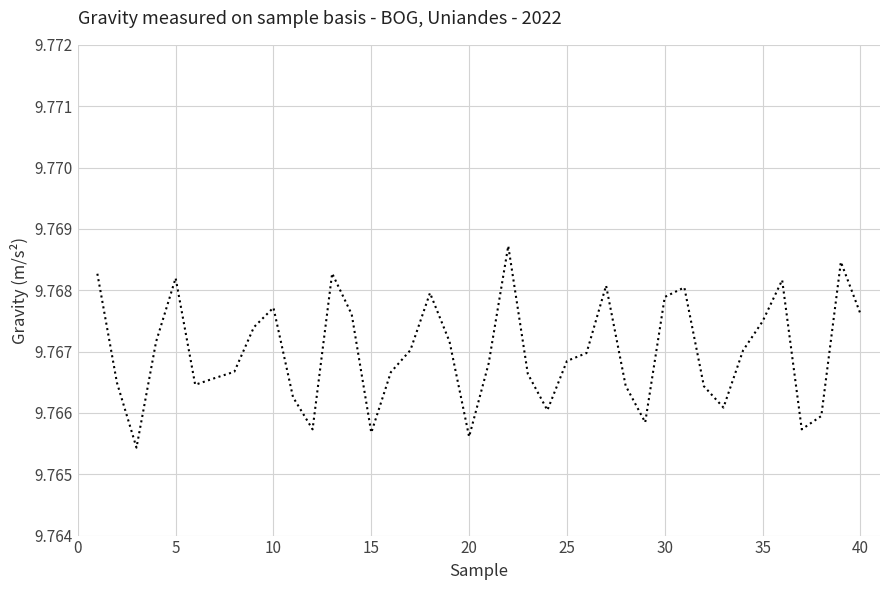

How many lines are shown in the chart?

1